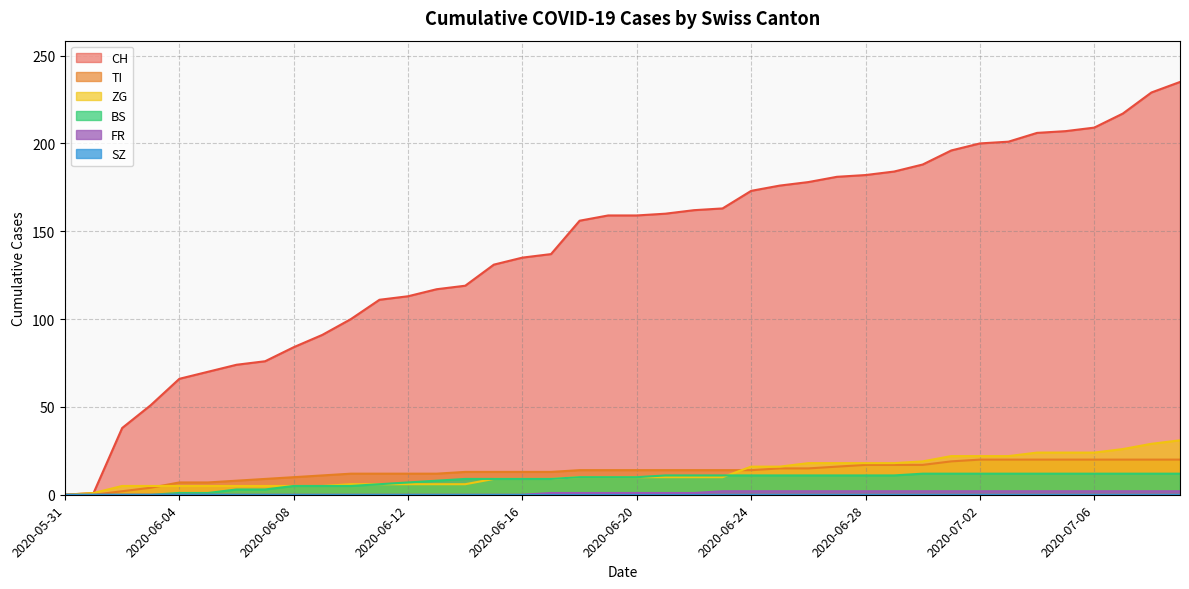

The FR series shows -1 at 2020-06-05. True or false?

False